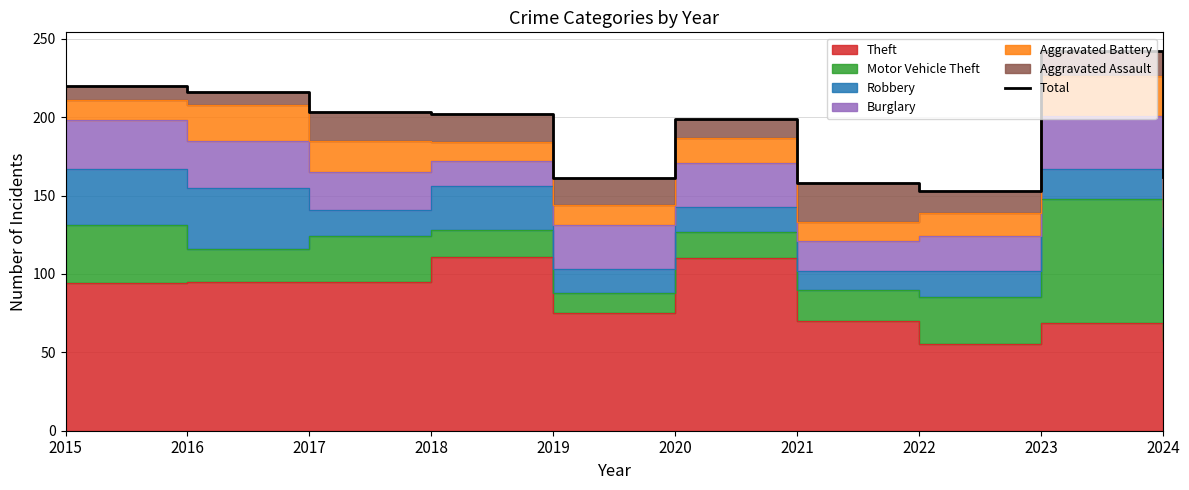

Reading right to left, what are all the values shown in this chart?

162	242	153	158	199	161	202	203	216	220